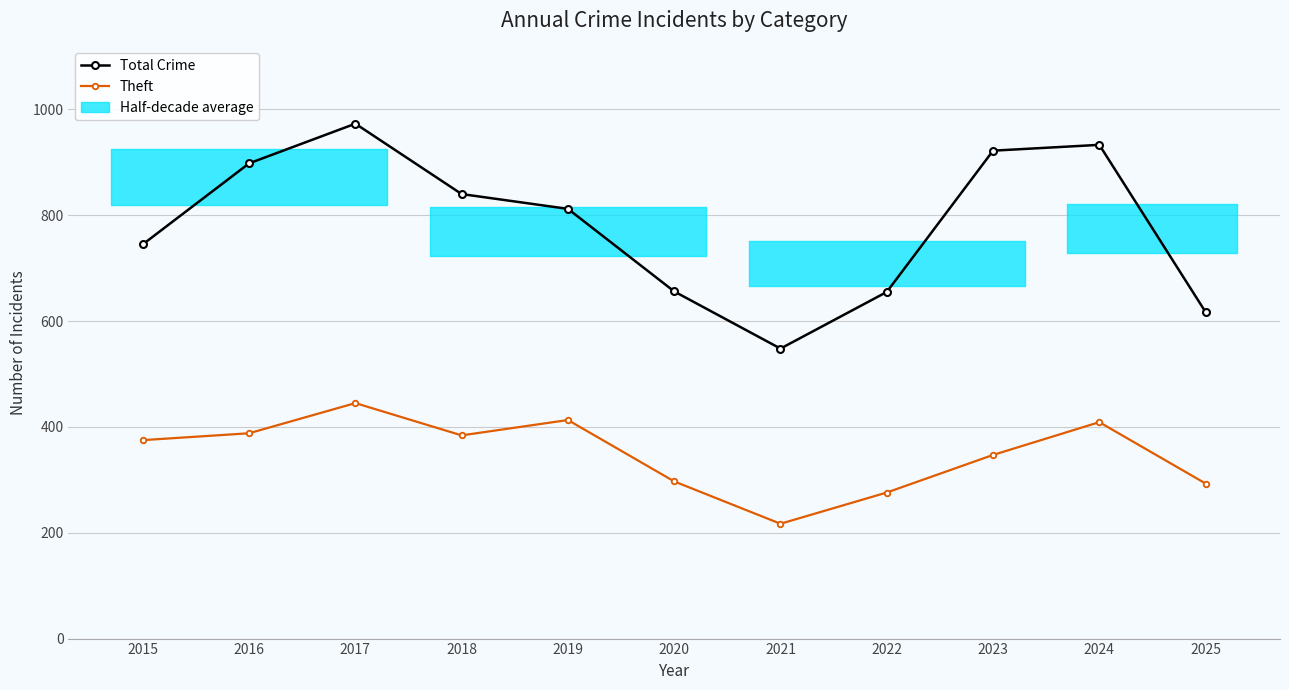

At which label does Total Crime reach its peak?

2017